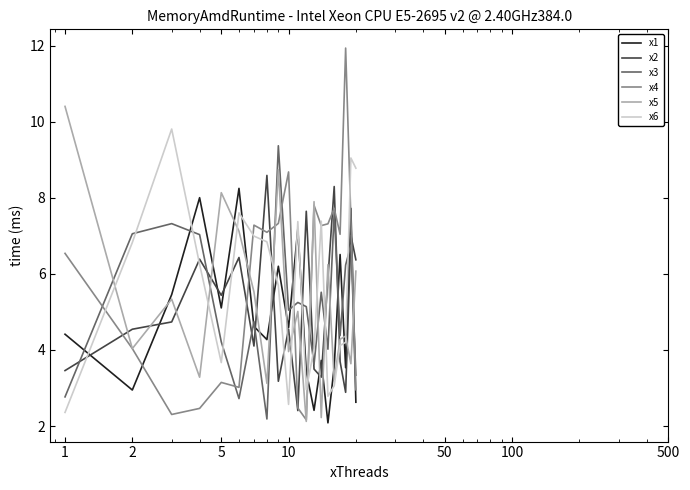

What is the highest value of the x5 series?

10.4